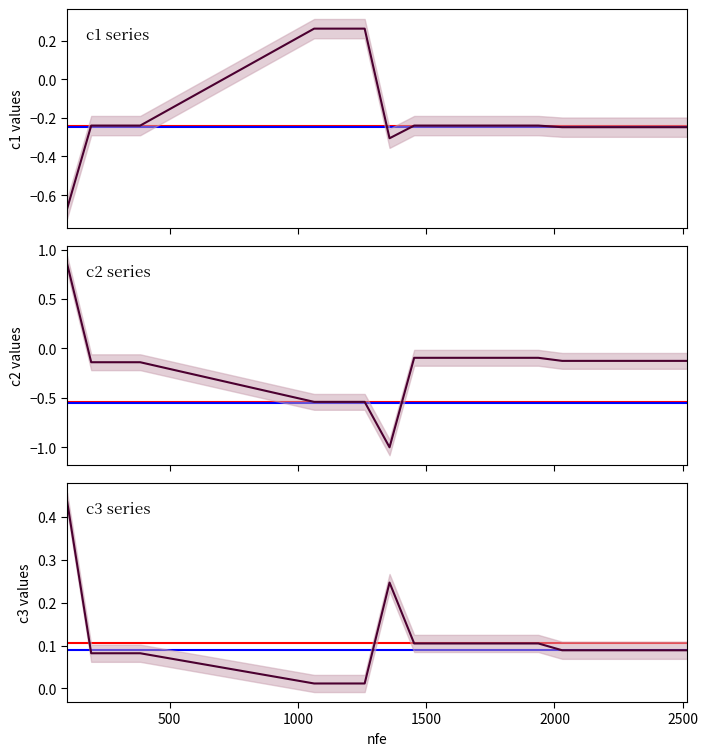

How many positive values does the c1 series have?

3